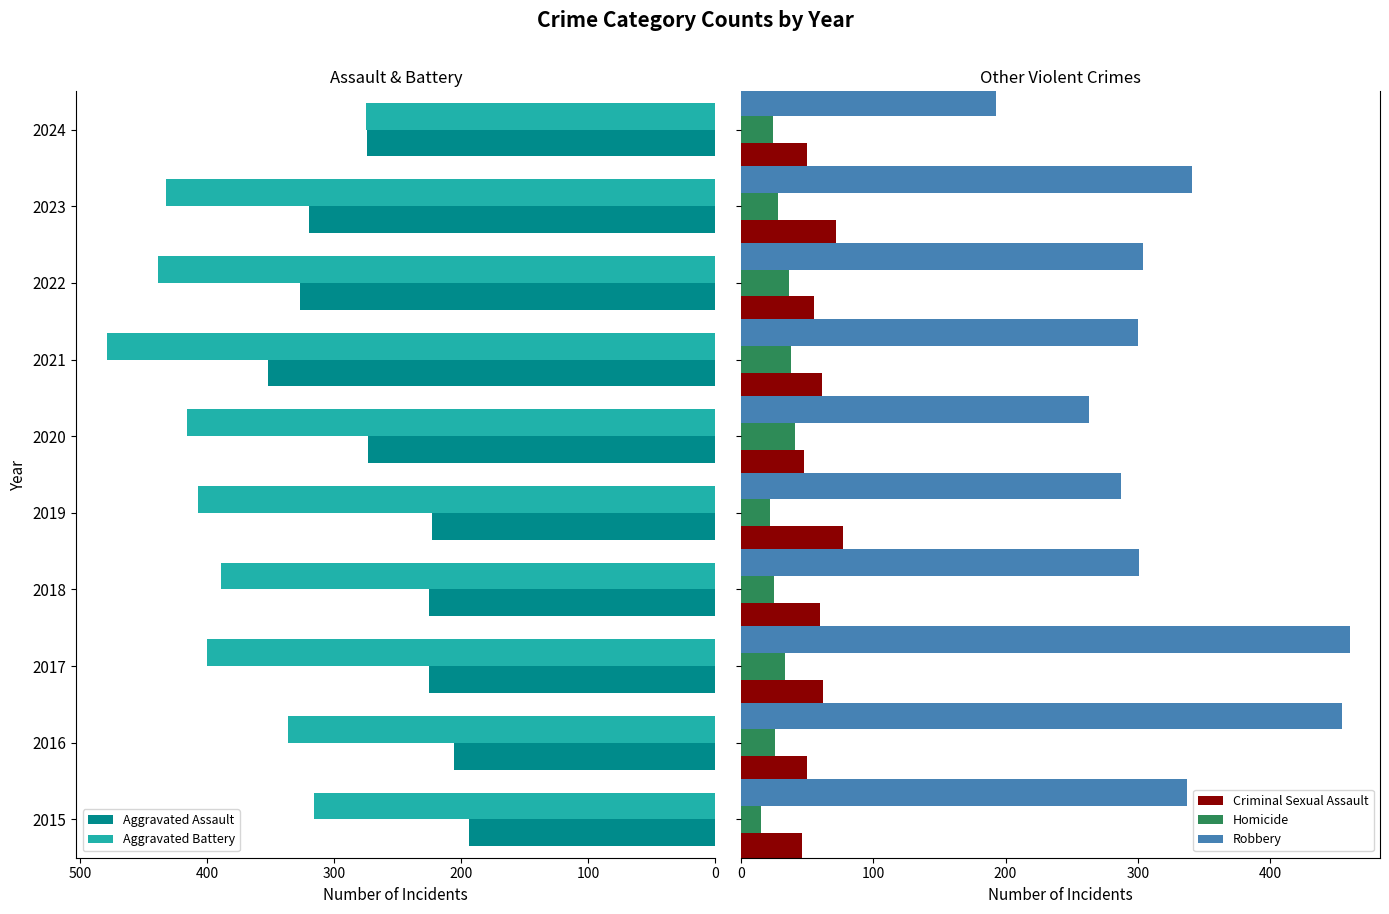

What is the minimum value for Homicide?

15